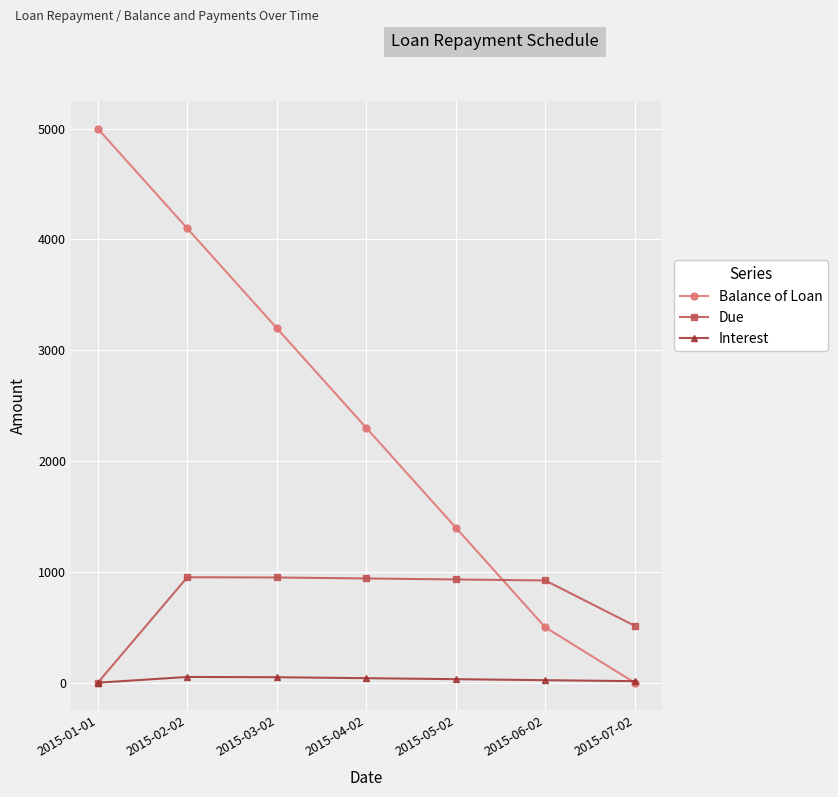

What is the label of the 4th point from the right?

2015-04-02